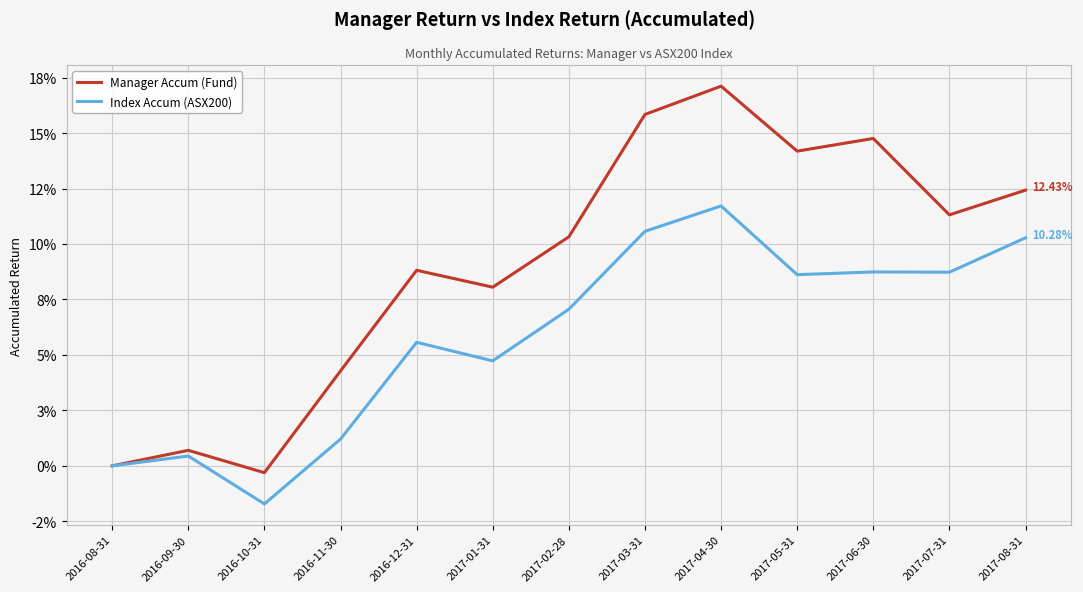

Which category has the highest value in the Index Accum (ASX200) series?

2017-04-30